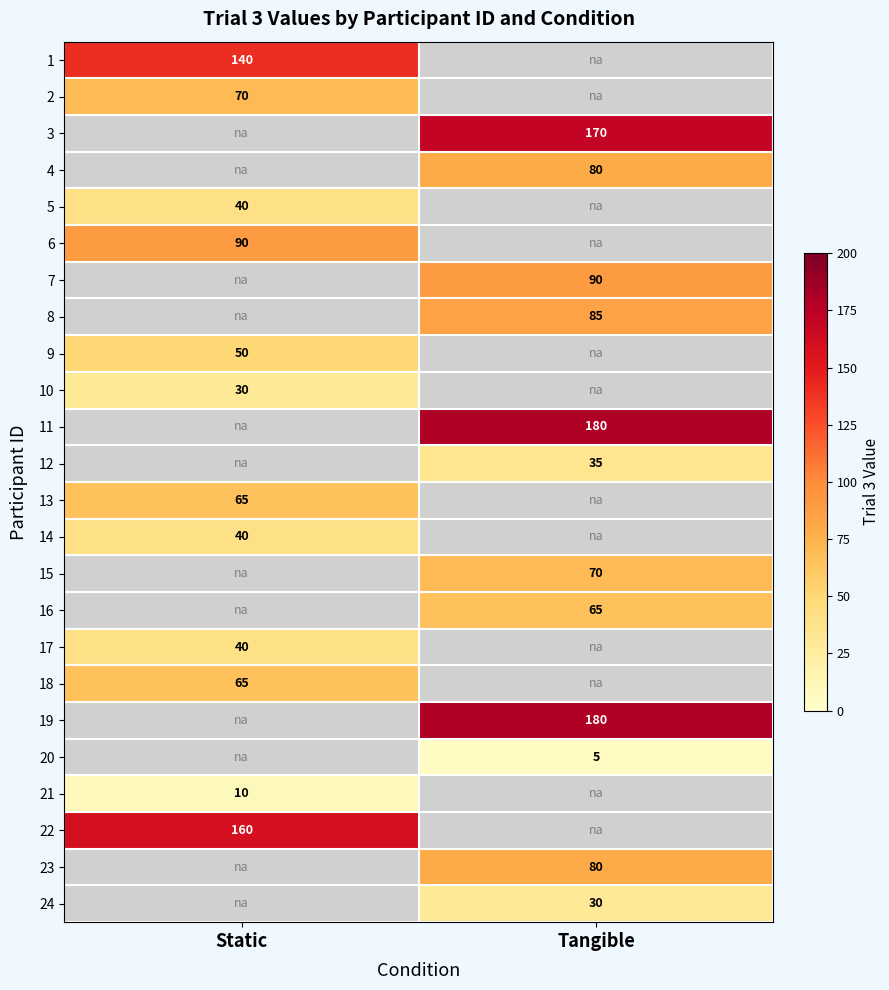

Is it true that 12 equals 35 at Tangible?

True